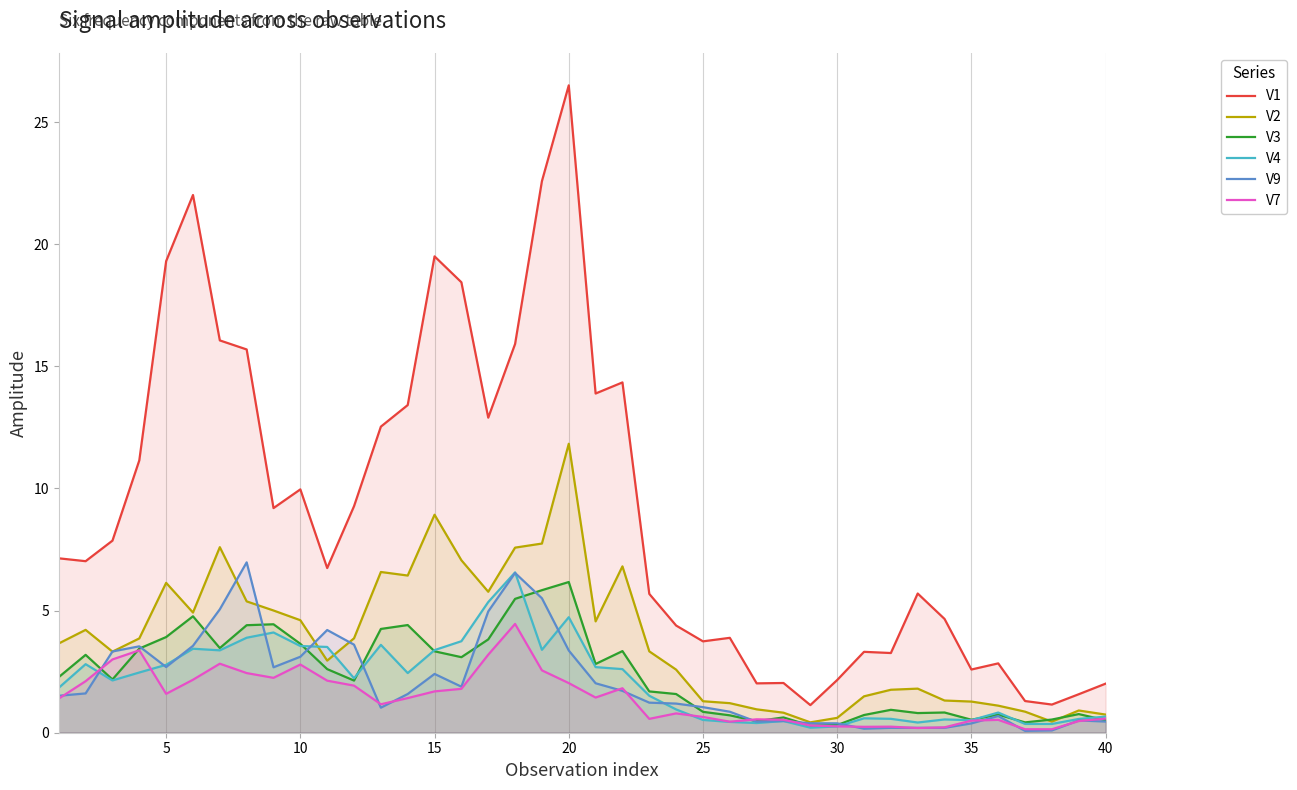

How many lines are shown in the chart?

6